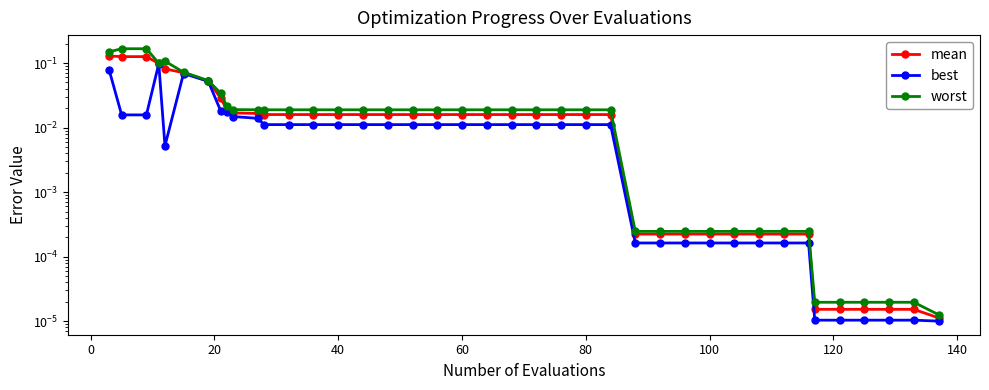

Is the value of mean at 33 greater than the value of worst at 140?

No